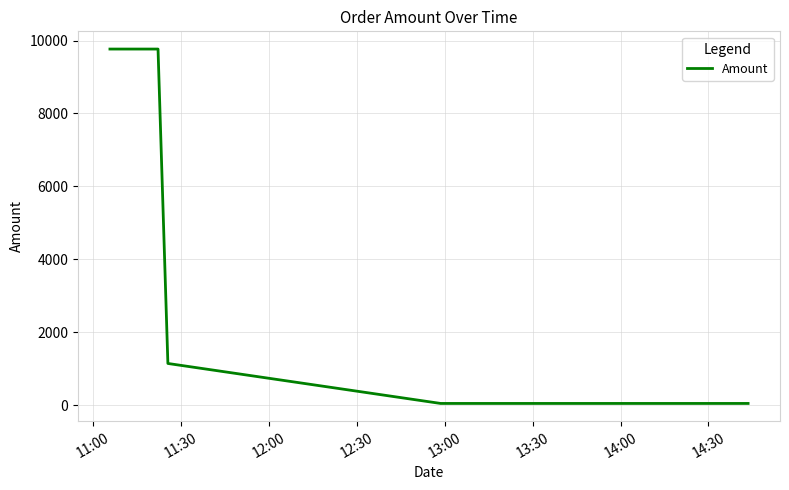

True or false: the data has more than 2 interior local peaks.

False